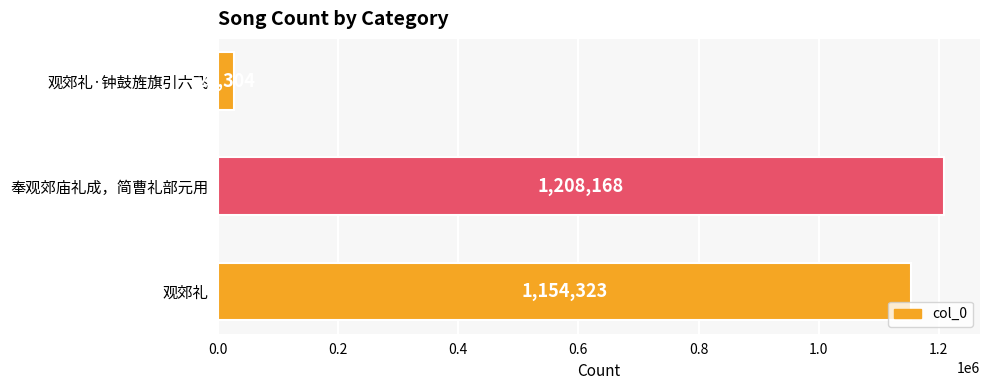

How many data points does each series have?

3